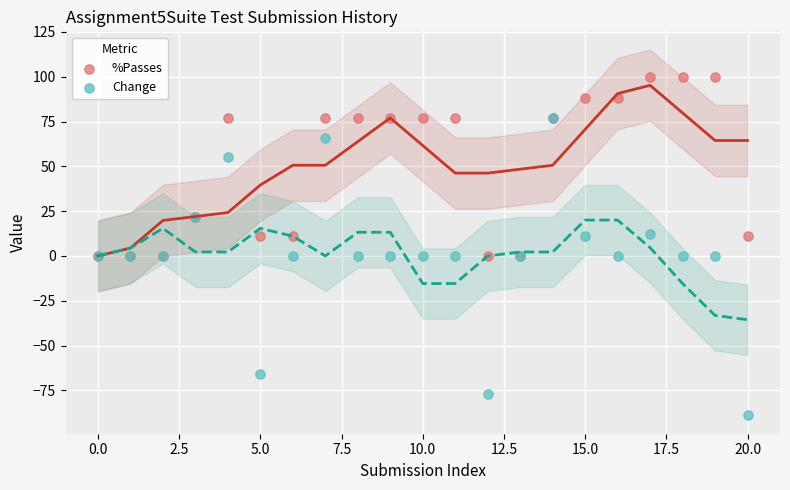

Which series contains the lowest Y value?

Change